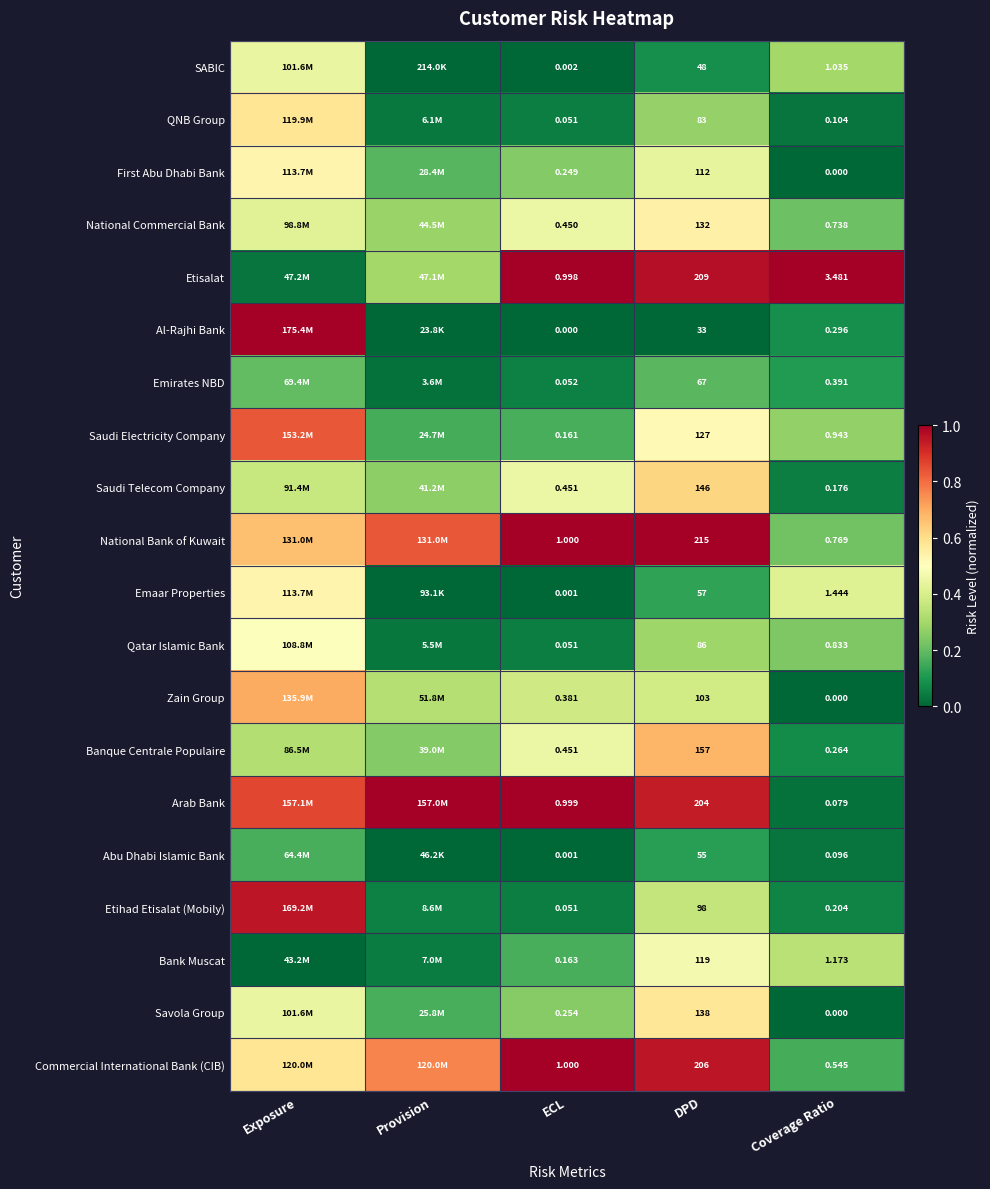

Rank the series at DPD from lowest to highest value.

Al-Rajhi Bank, SABIC, Abu Dhabi Islamic Bank, Emaar Properties, Emirates NBD, QNB Group, Qatar Islamic Bank, Etihad Etisalat (Mobily), Zain Group, First Abu Dhabi Bank, Bank Muscat, Saudi Electricity Company, National Commercial Bank, Savola Group, Saudi Telecom Company, Banque Centrale Populaire, Arab Bank, Commercial International Bank (CIB), Etisalat, National Bank of Kuwait